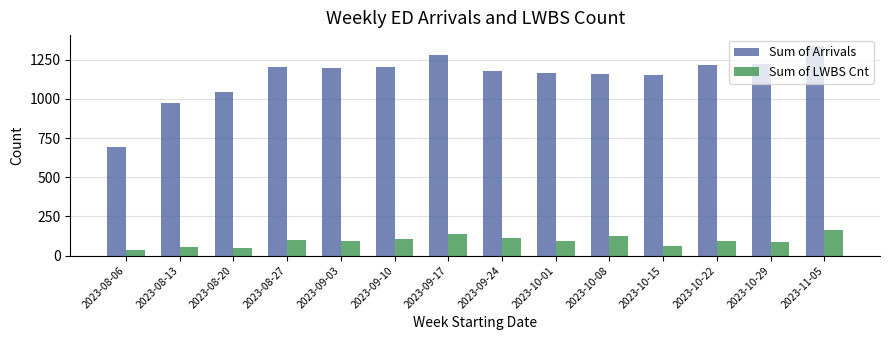

How many bars are there in total?

28